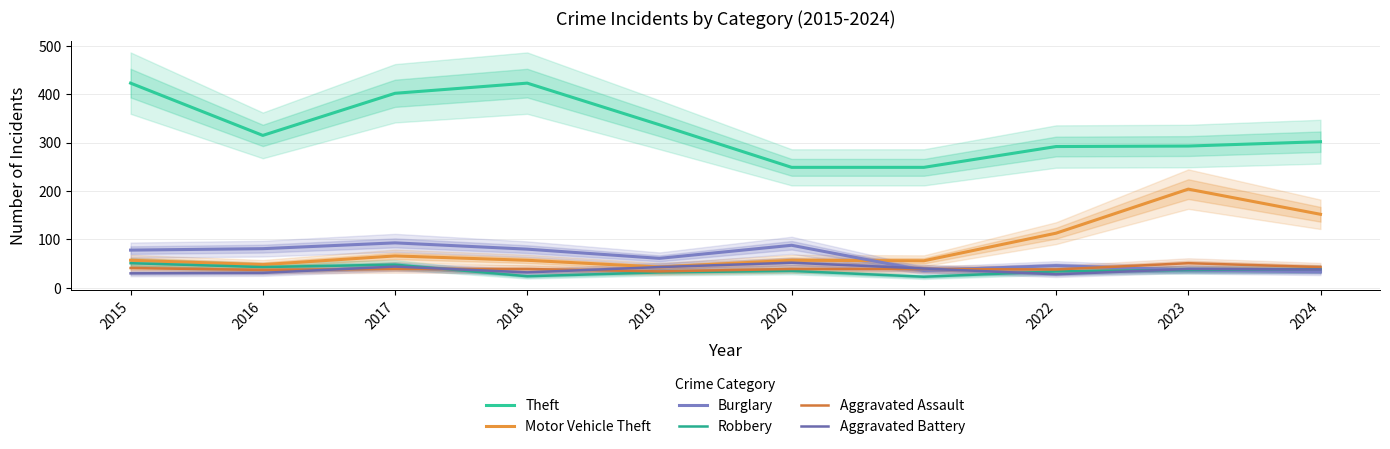

What is the lowest value of the Burglary series?

33